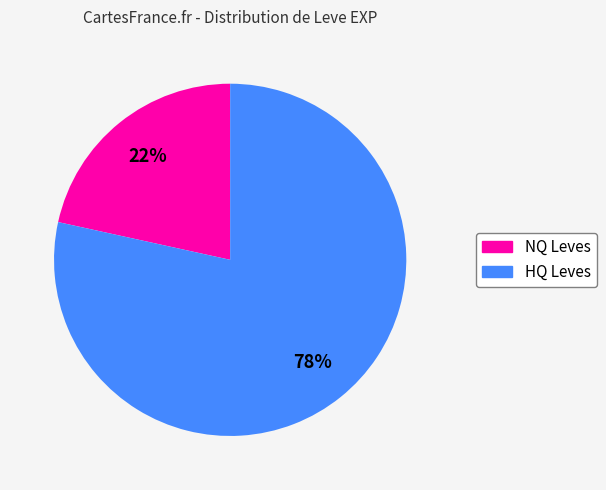

To the nearest percent, what is the average slice percentage?

50%